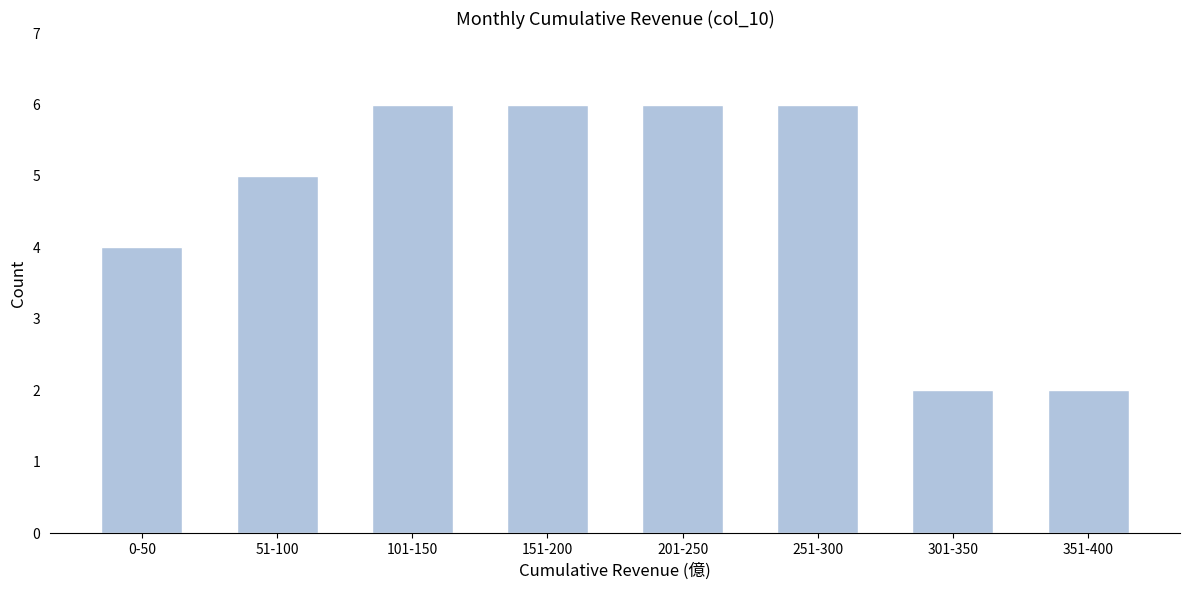

Reading left to right, list all the values displayed in this chart.

4	5	6	6	6	6	2	2